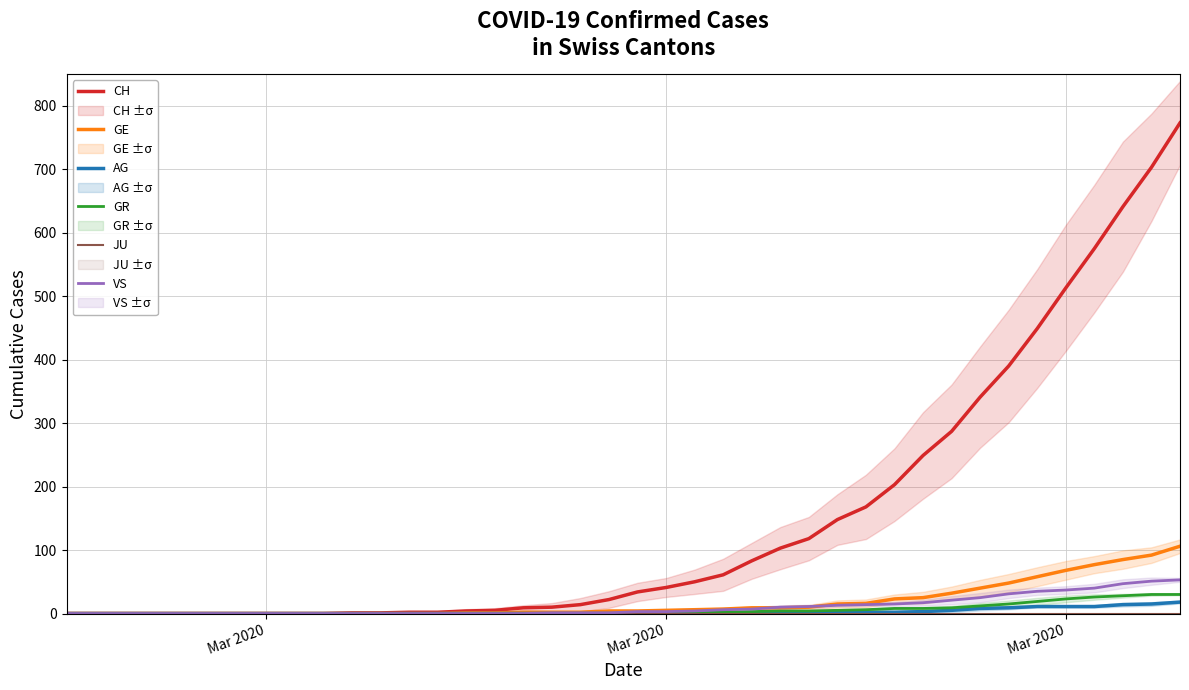

True or false: JU and CH cross at least once.

False